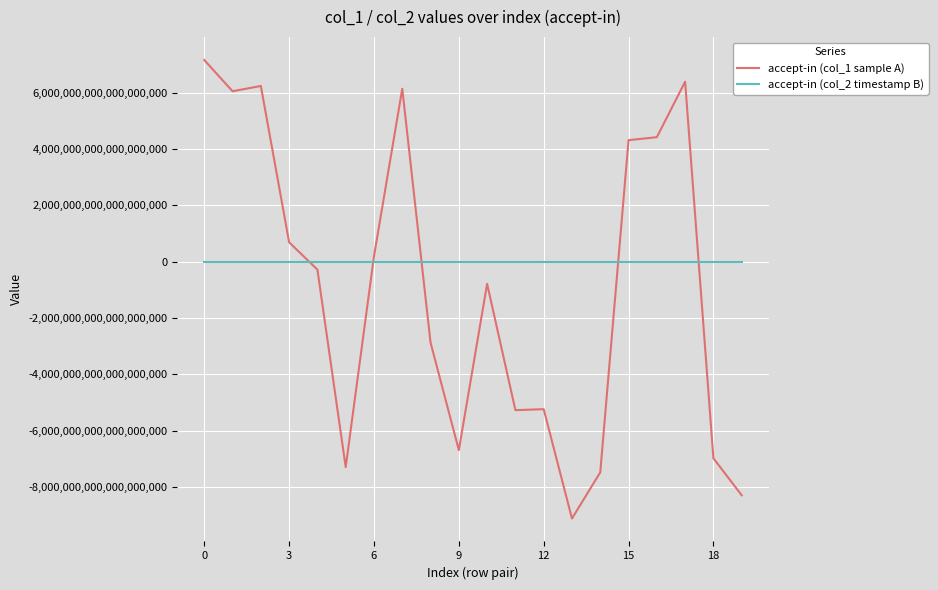

Which series has the largest range (max minus min)?

accept-in (col_1 sample A)